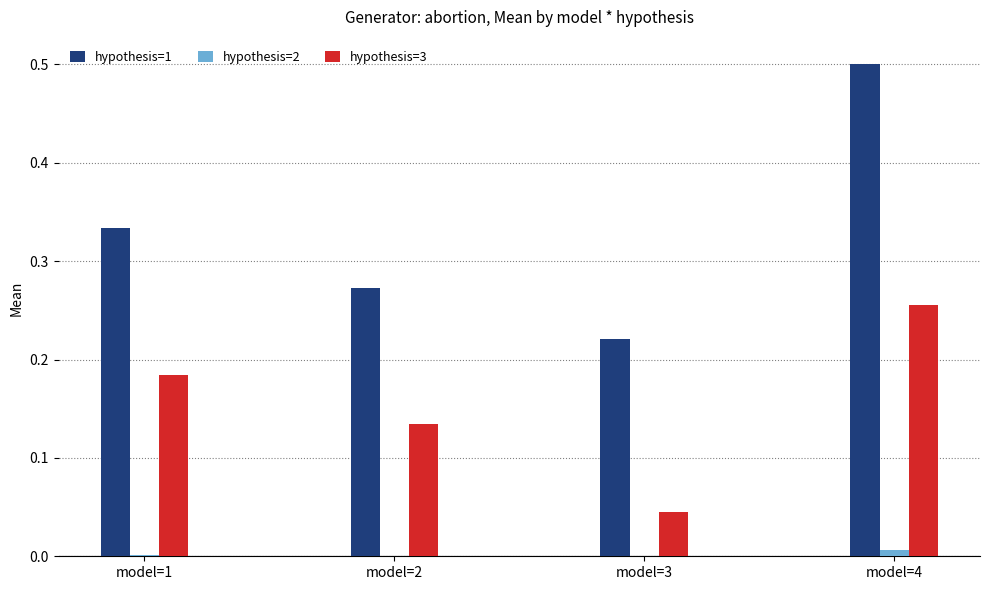

Which series has the largest total across all categories?

hypothesis=1